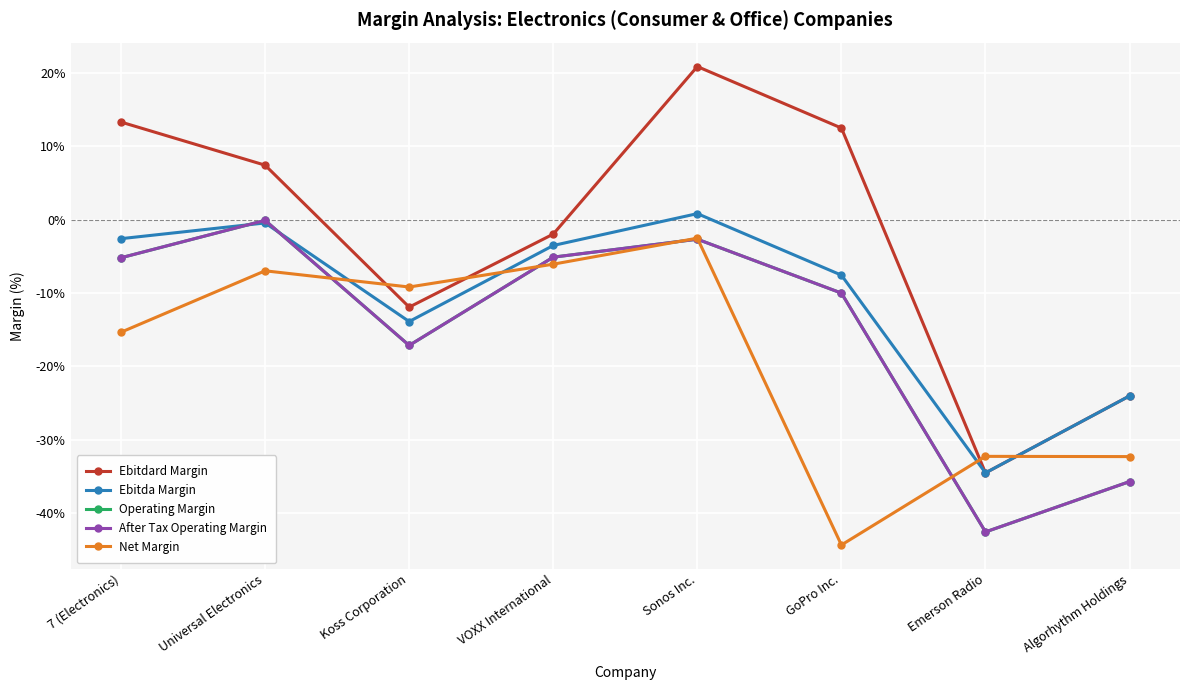

What is the label of the 7th point from the left?

Emerson Radio